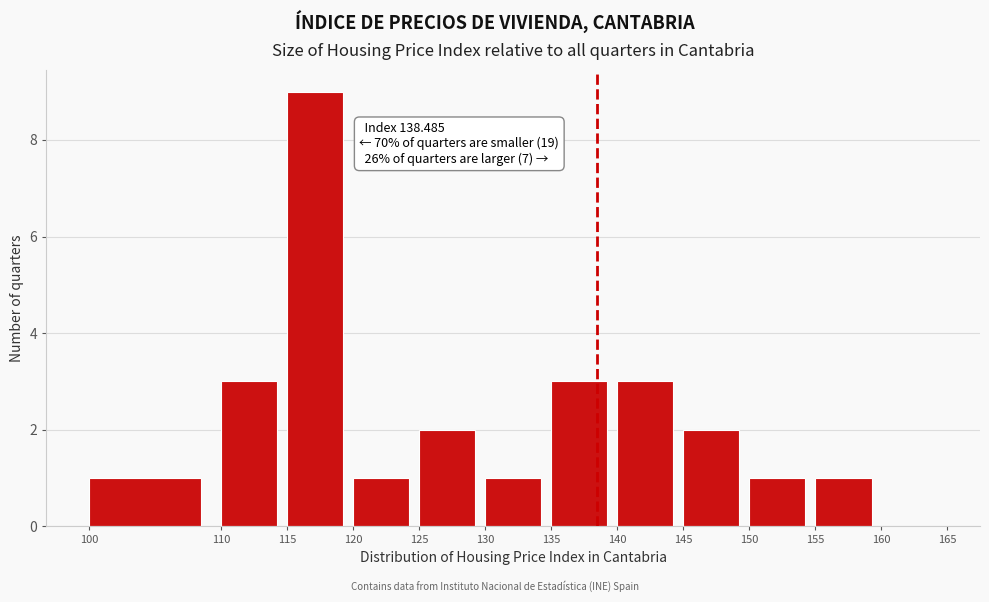

Over which range of the x-axis is the bar tallest?

115 to 120